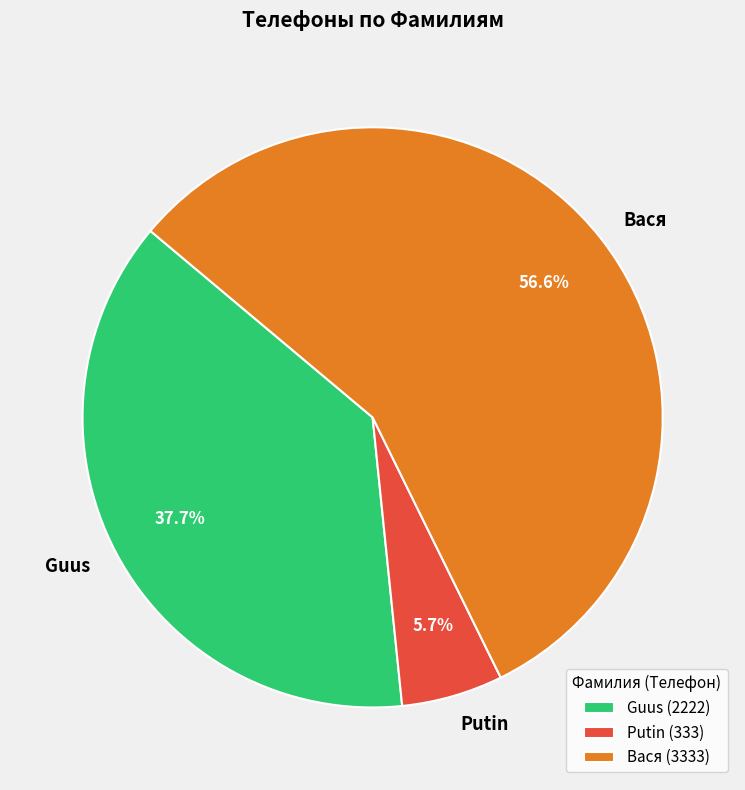

How many segments does this pie chart have?

3